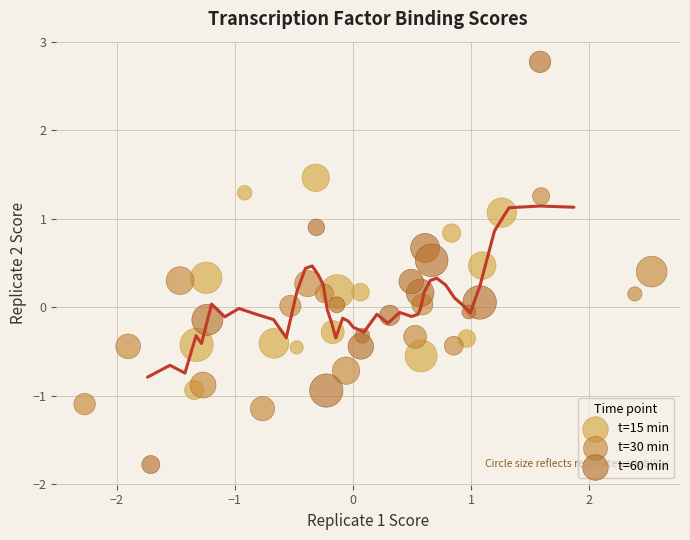

Which series contains the lowest Y value?

t=60 min